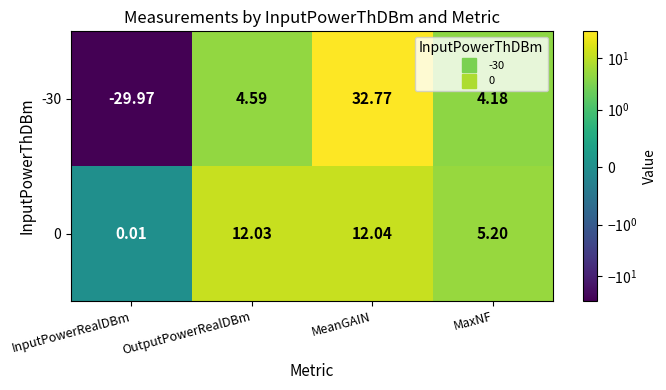

At how many categories does at least one series exceed -23?

4